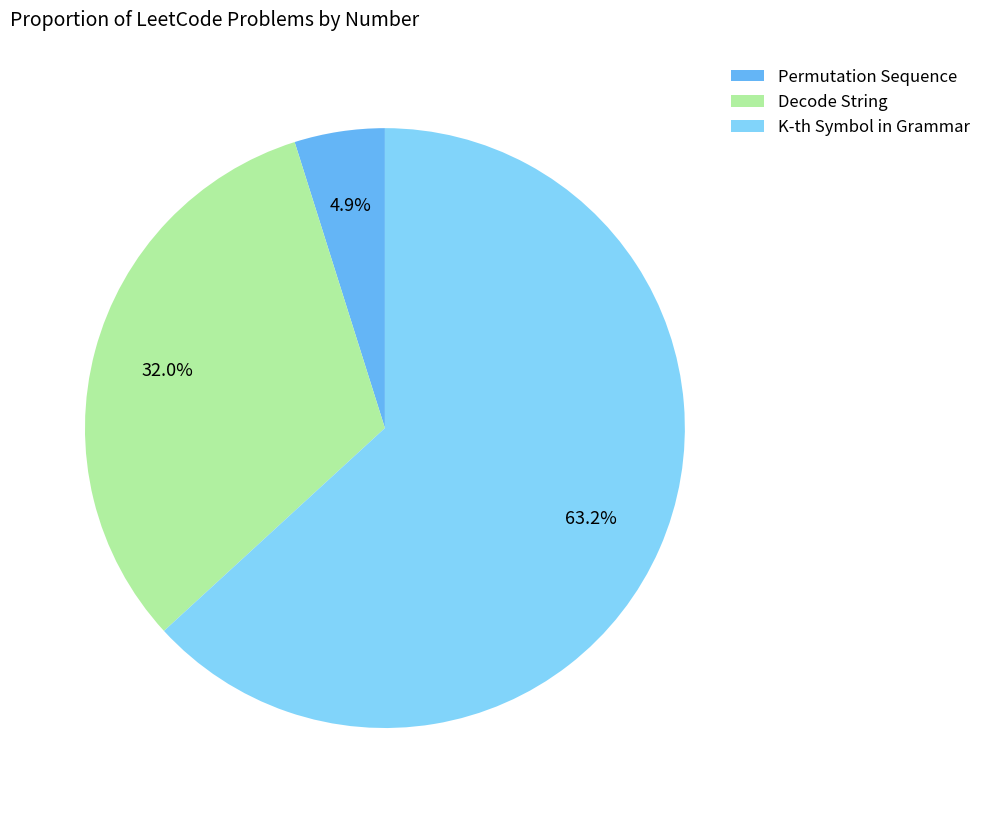

Which has a higher value, K-th Symbol in Grammar or Permutation Sequence?

K-th Symbol in Grammar